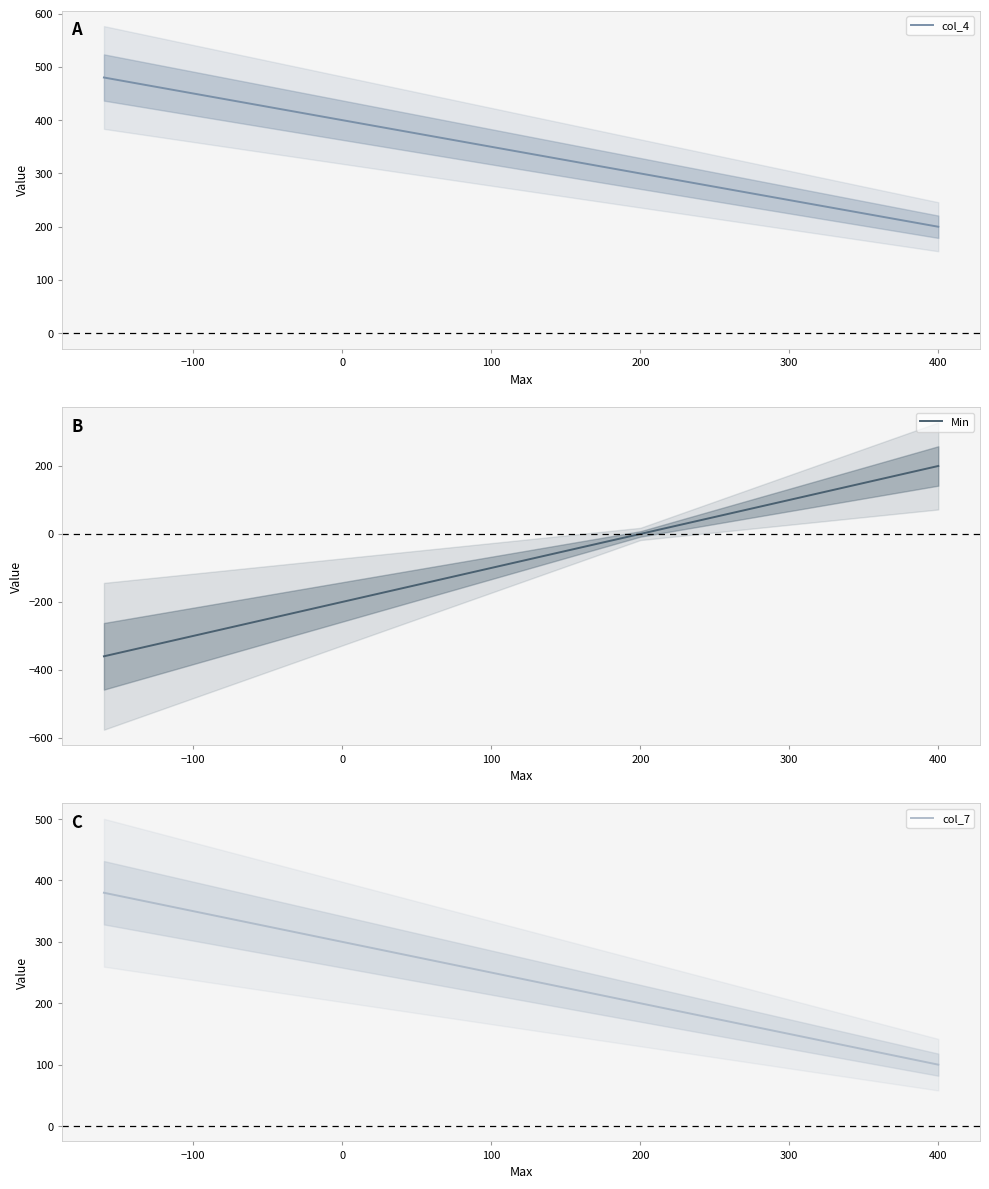

Which series has the largest total across all categories?

col_4